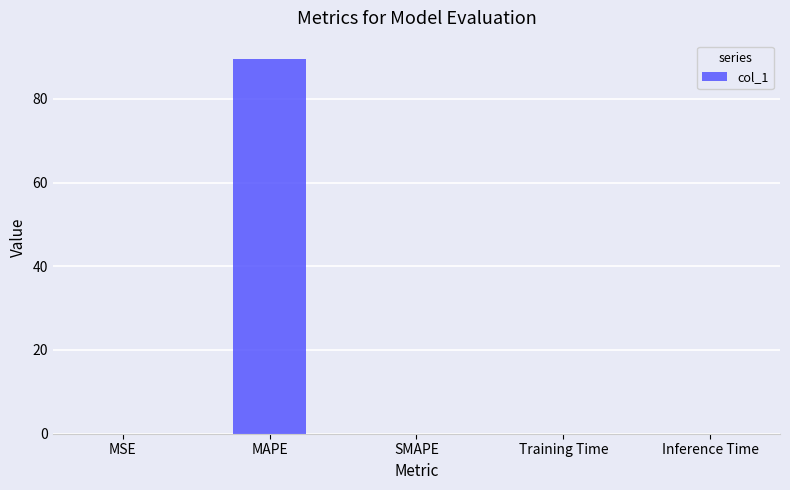

True or false: the data shows -41.7 at SMAPE.

False